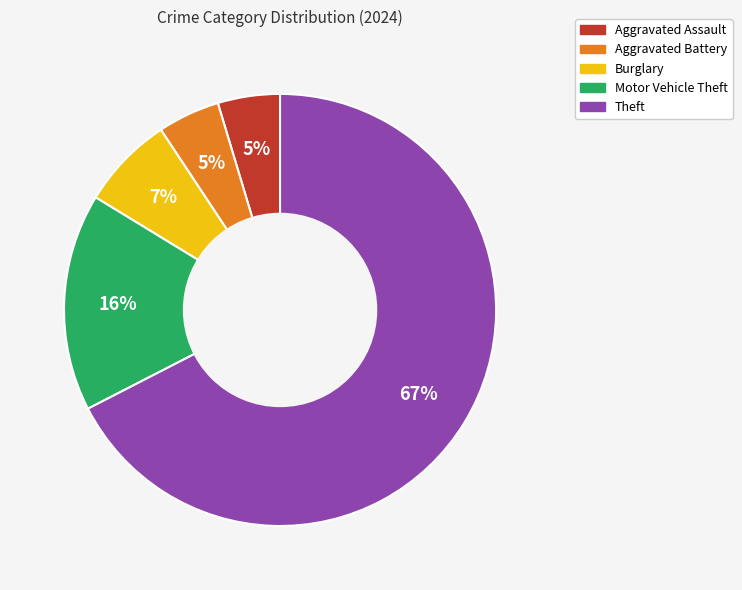

How many segments does this pie chart have?

5